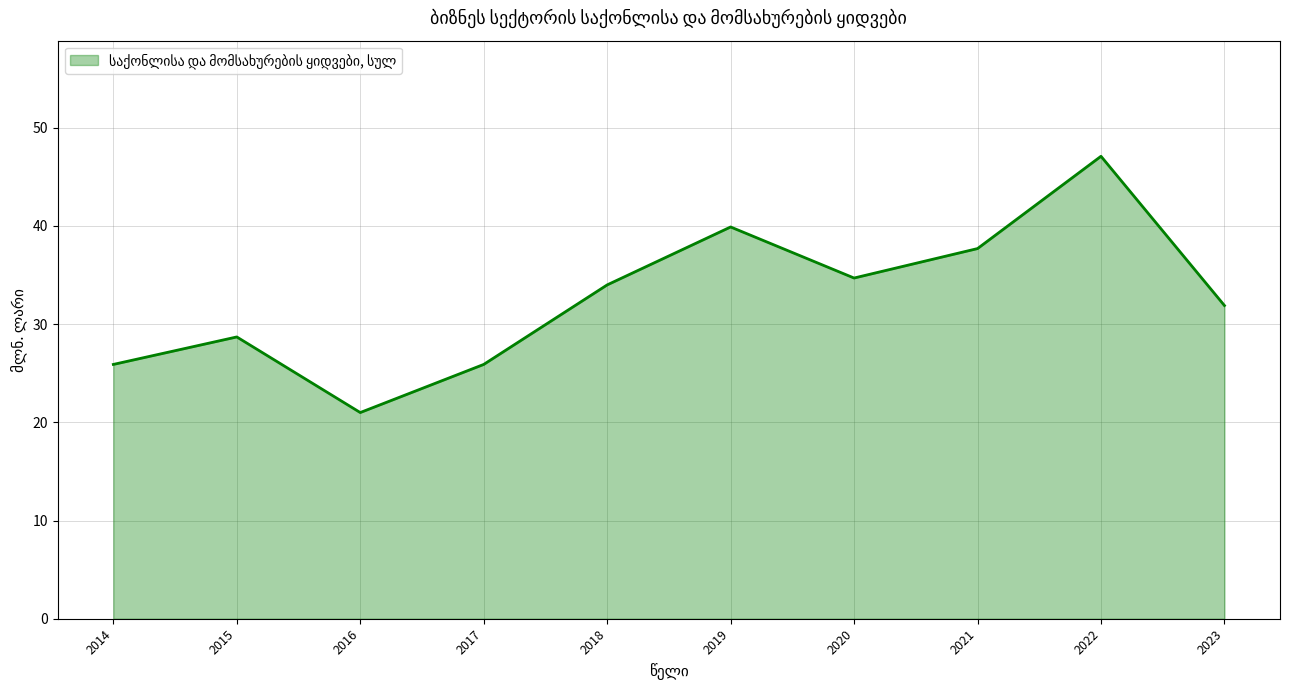

What is the change in value from 2014 to 2015?

+2.8